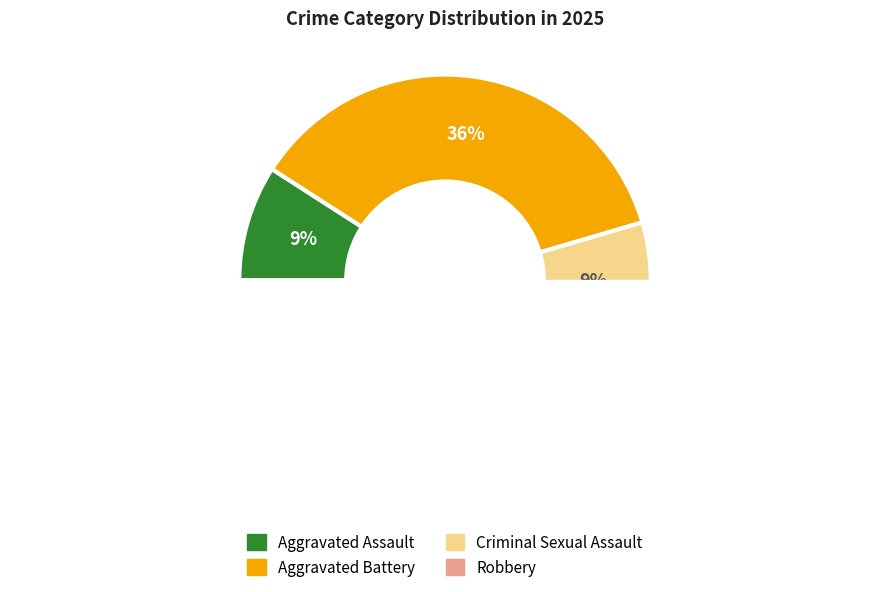

How many slices are in this pie chart?

4